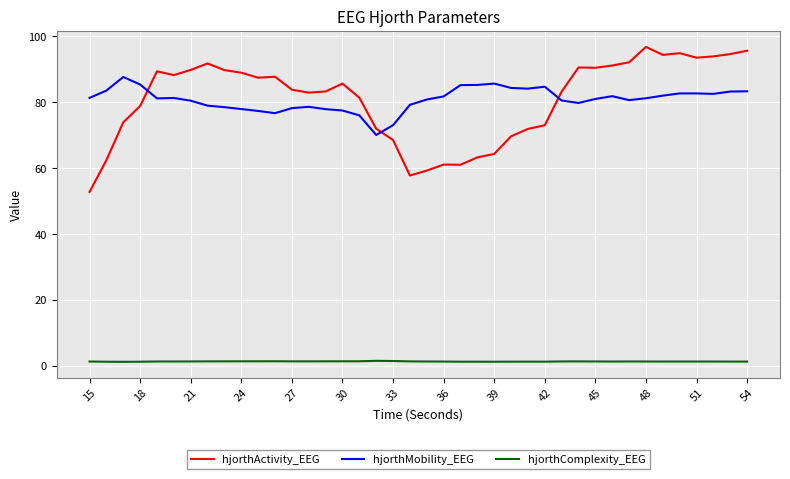

What is the difference between the maximum and minimum values in the hjorthMobility_EEG series?

17.6